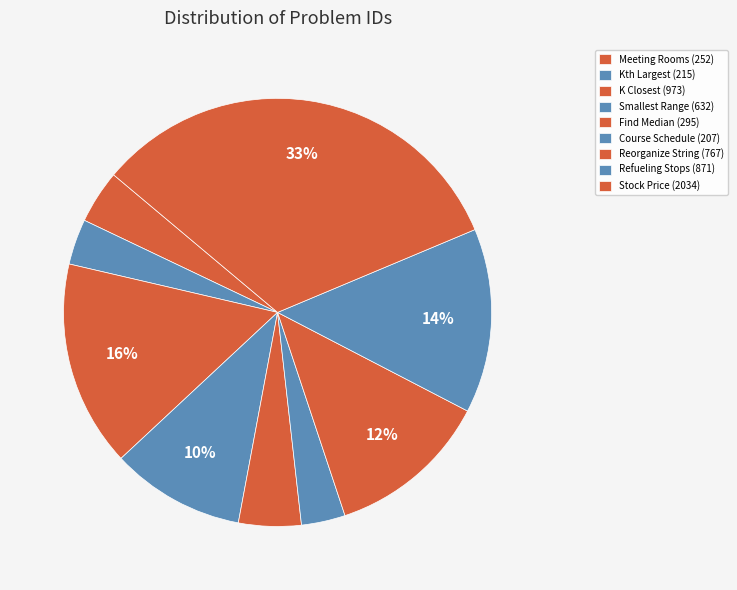

Count the number of slices in the pie.

9